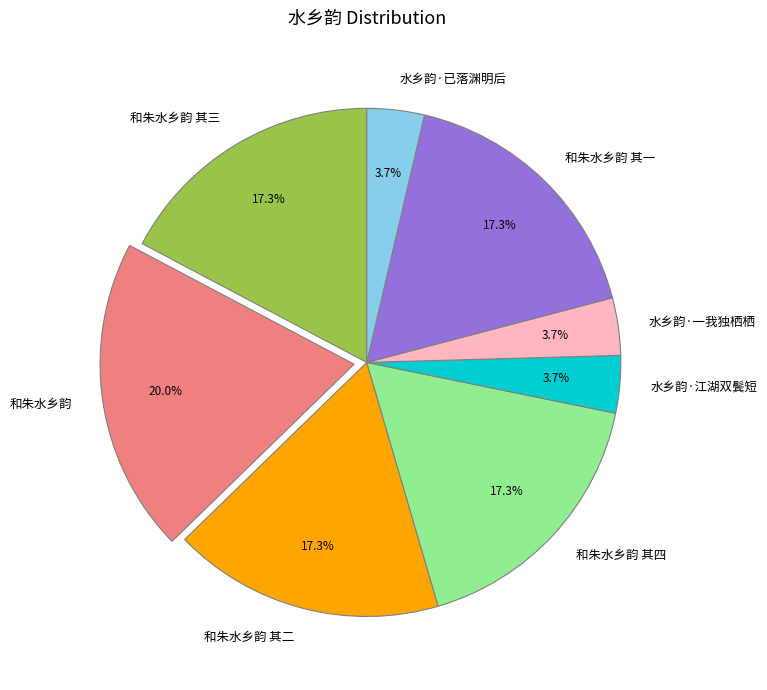

To the nearest percent, what is the average slice percentage?

12%